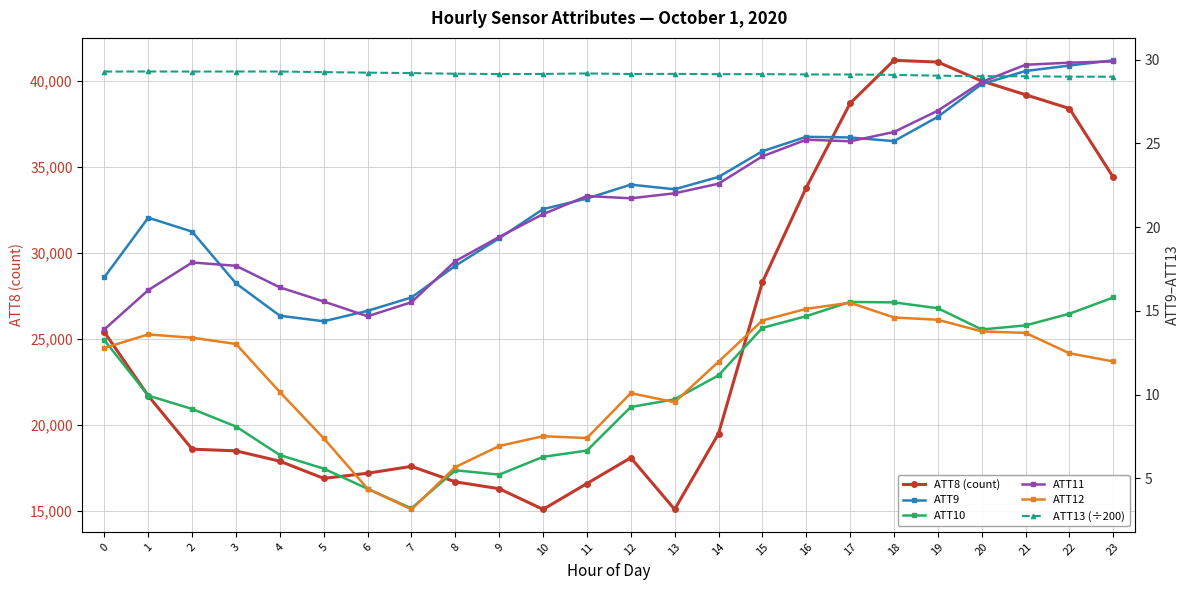

Is it true that ATT13 (÷200) equals 48.7 at 3?

False